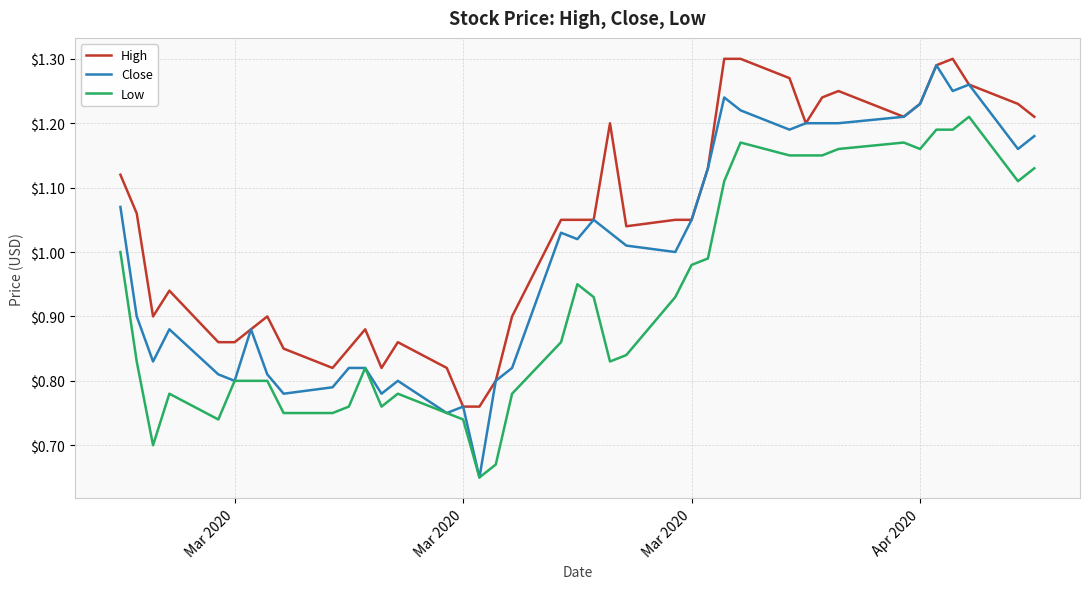

Which series has the largest range (max minus min)?

Close